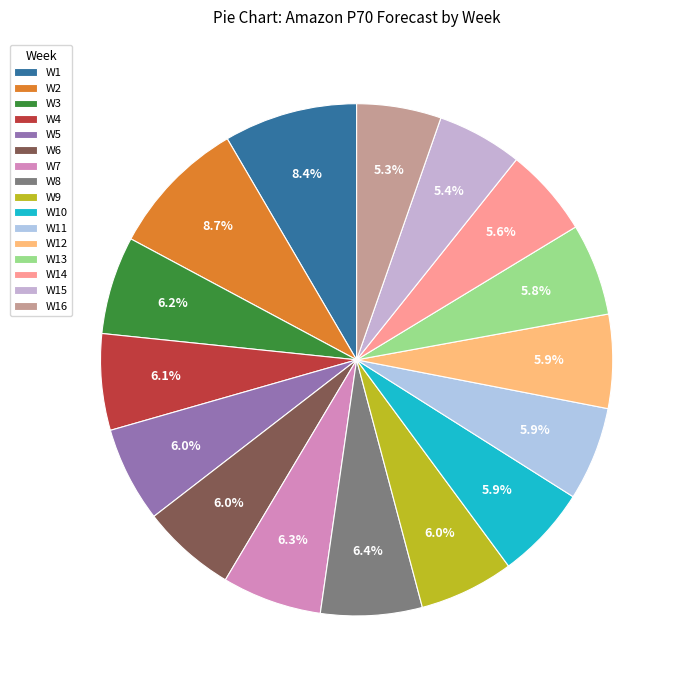

Does W8 represent more than half of the total?

No